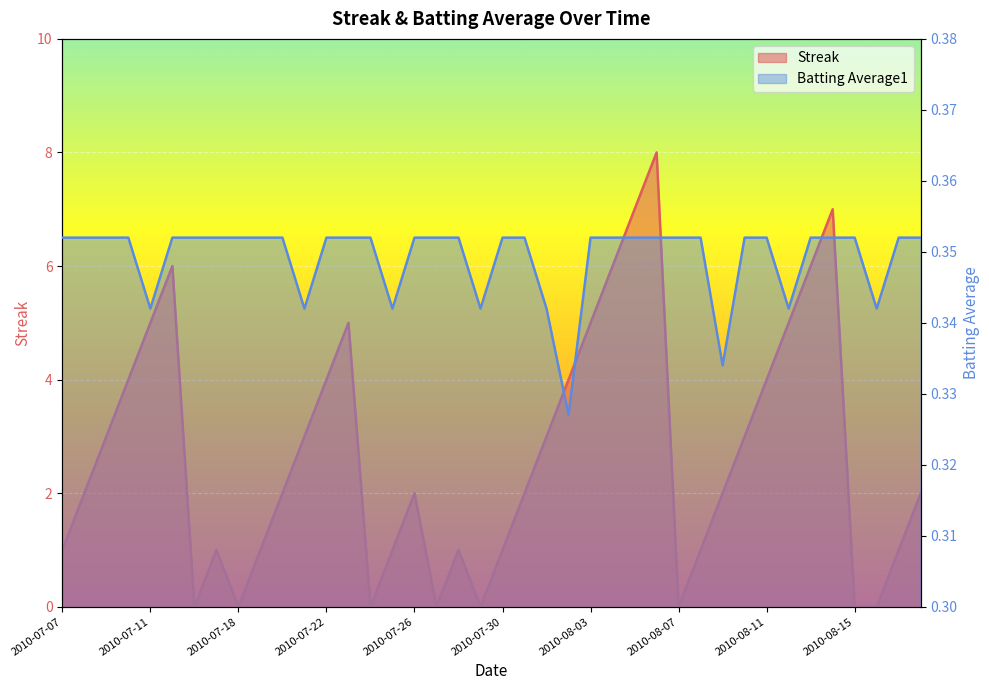

Is it true that Streak equals 0.0 at 2010-08-16?

True